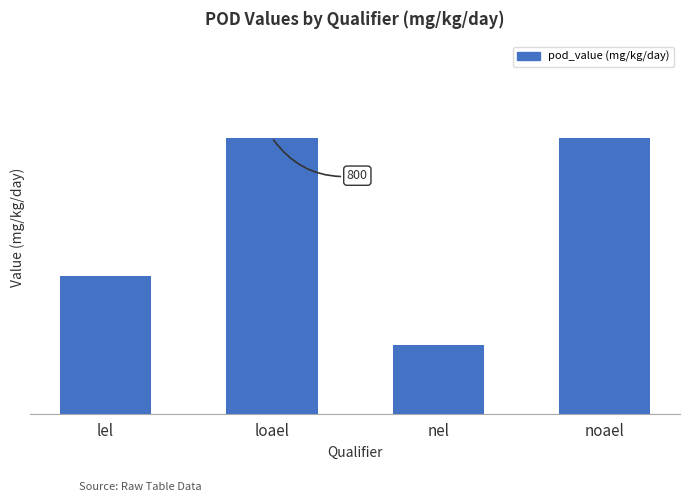

Reading left to right, what are all the values shown in this chart?

lel=400	loael=800	nel=200	noael=800